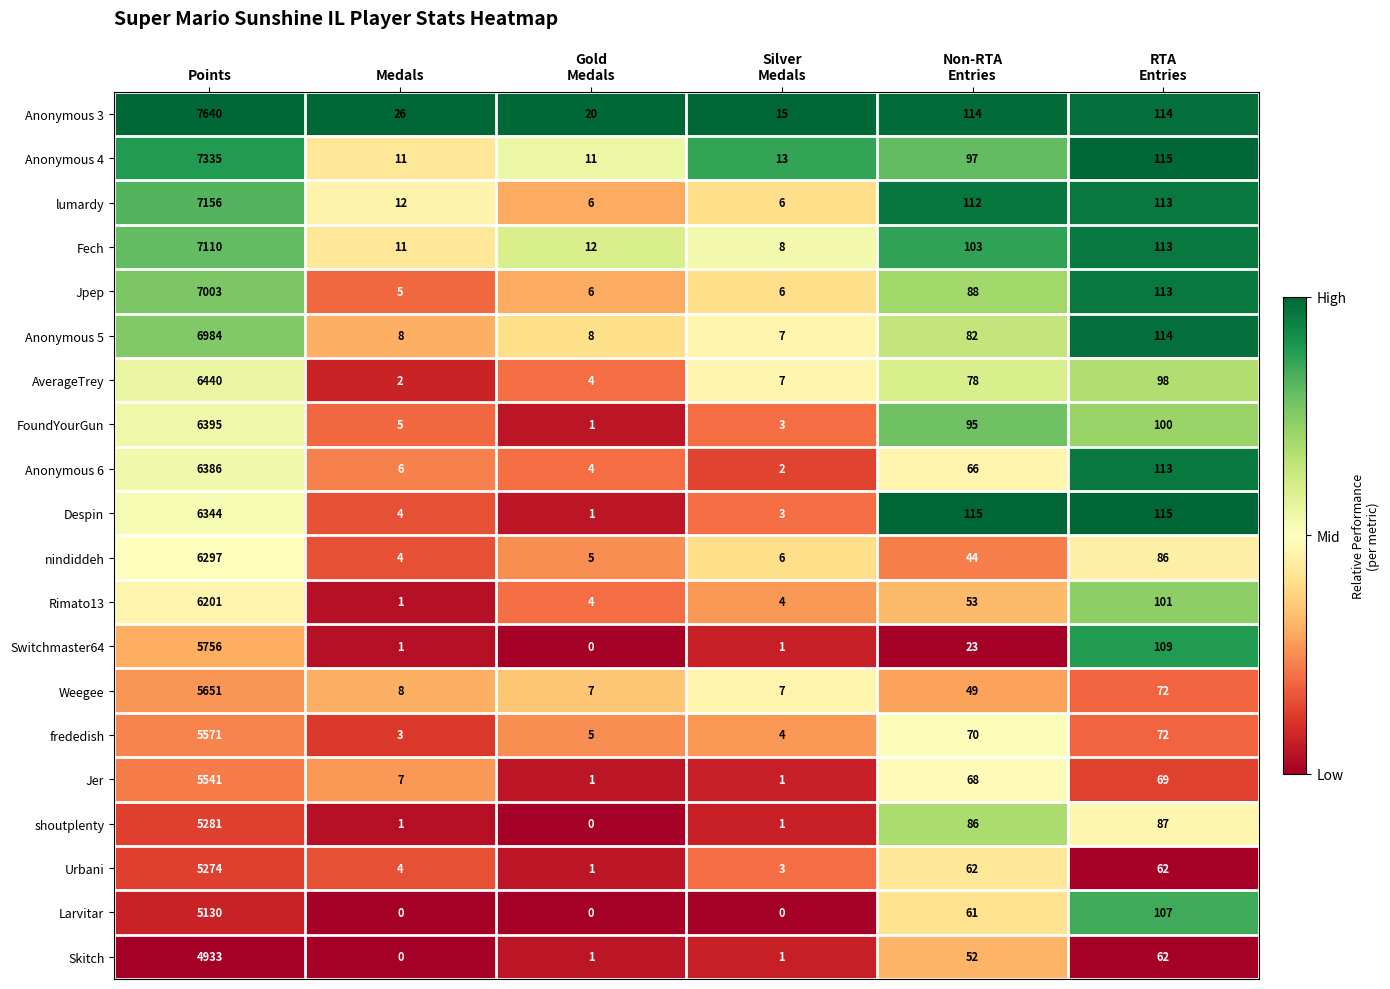

Which category has the highest value in the Anonymous 6 series?

Points